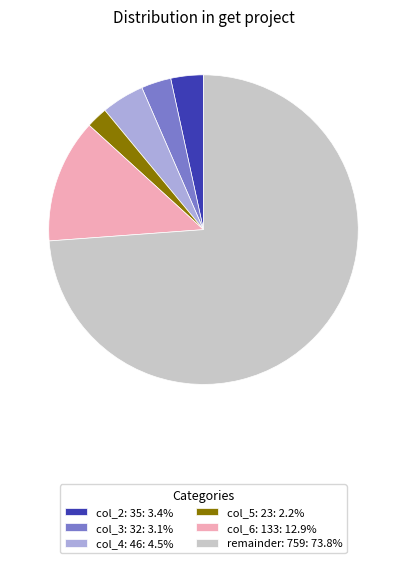

Combined, do remainder: 759: 73.8% and col_3: 32: 3.1% account for over 50%?

Yes